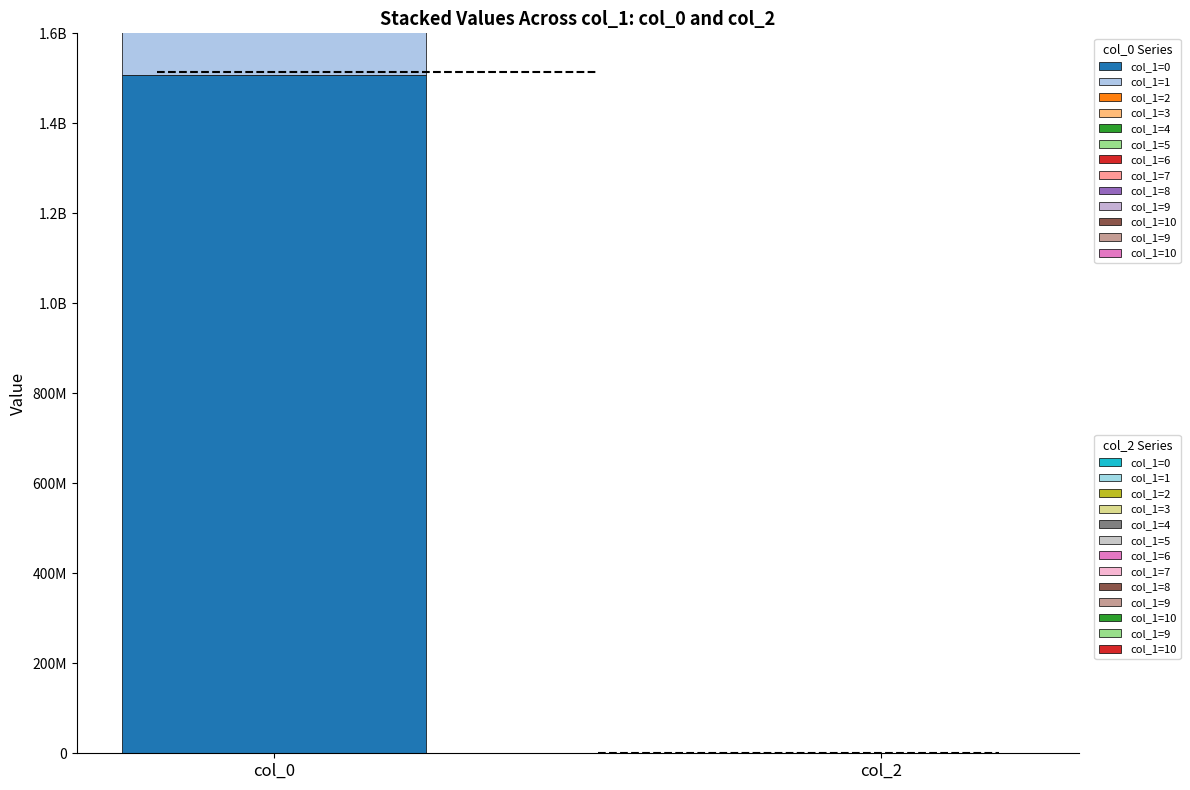

Reading right to left, what are all the values shown in this chart?

0: 10=1517869414	9=1515623005	10=1515511401	9=1515439428	8=1515435798	7=1515010573	6=1514389948	5=1513567394	4=1510349015	3=1510322685	2=1510161804	1=1509996294	0=1507218567
col_2: 10=0	9=0	10=0	9=0	8=0	7=0	6=0	5=0	4=0	3=0	2=0	1=0	0=0